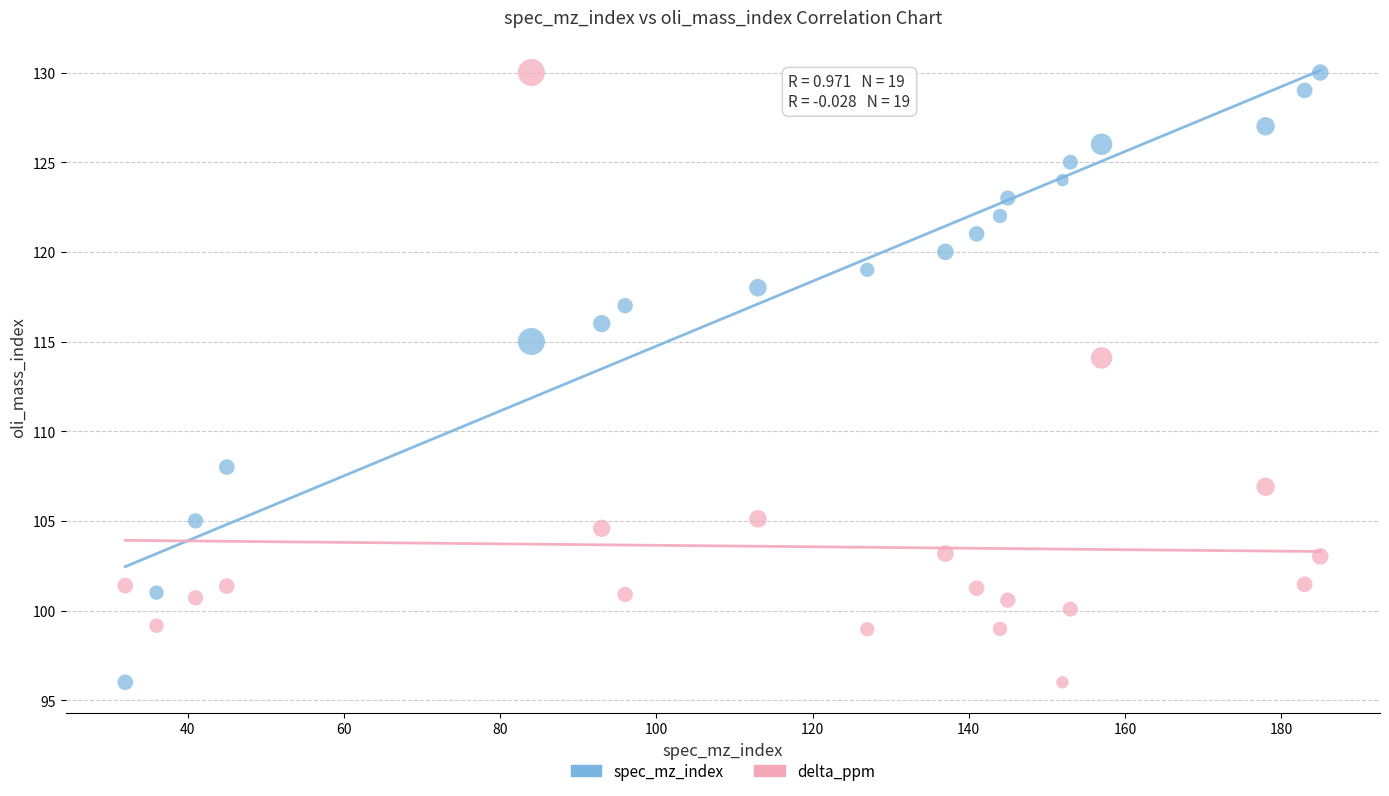

Across all series, what Y value is closest to 113?

114.1